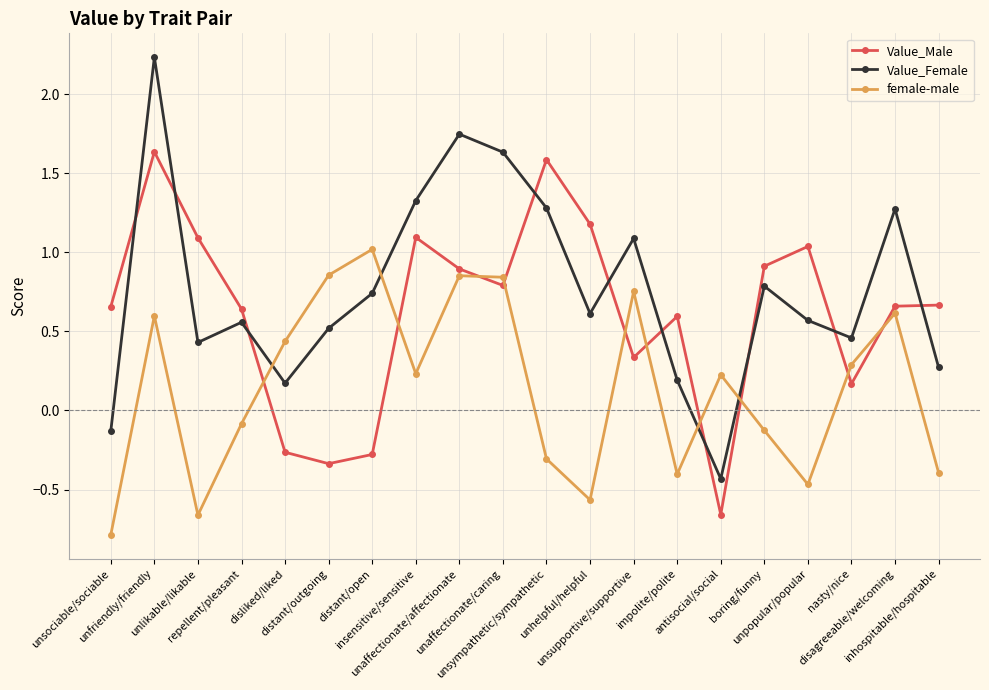

The Value_Male series shows 0.7 at unlikable/likable. True or false?

False